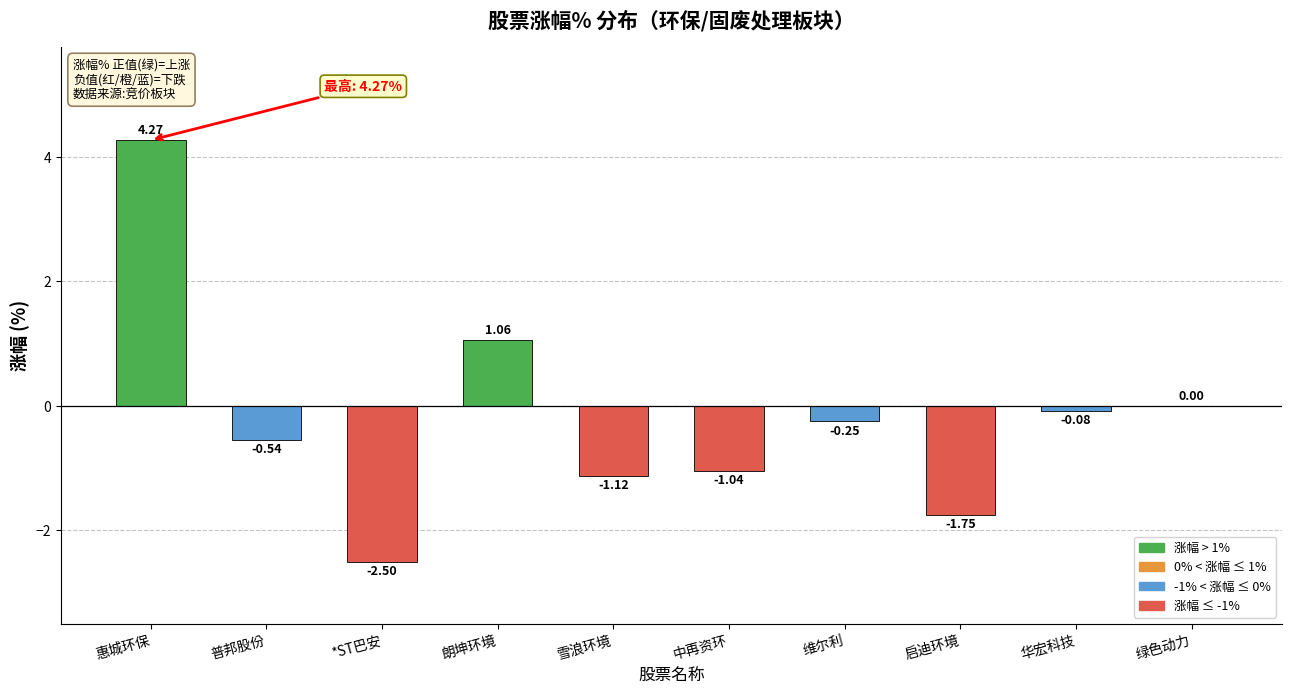

Which category has the highest value across all series?

惠城环保